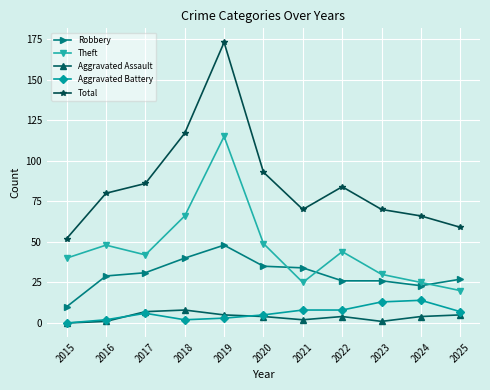

Is the value of Aggravated Assault at 2020 greater than the value of Robbery at 2016?

No